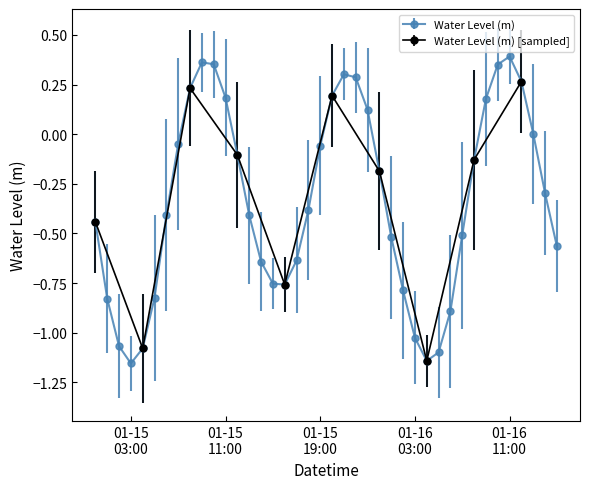

Is this an area chart (filled region under the line)?

No